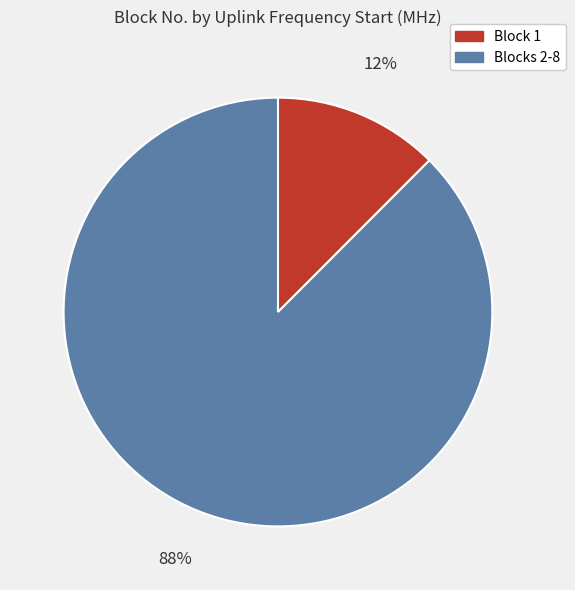

Which slice is the smallest?

Block 1